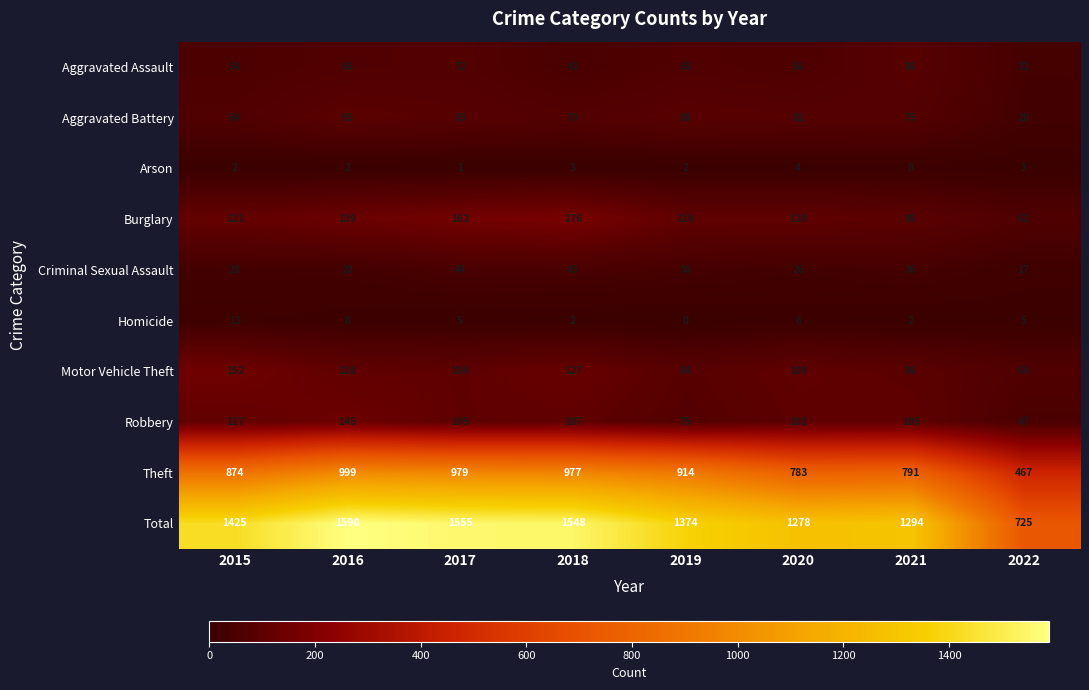

At 2022, list the series in order from smallest to largest.

Arson, Homicide, Criminal Sexual Assault, Aggravated Battery, Aggravated Assault, Robbery, Burglary, Motor Vehicle Theft, Theft, Total